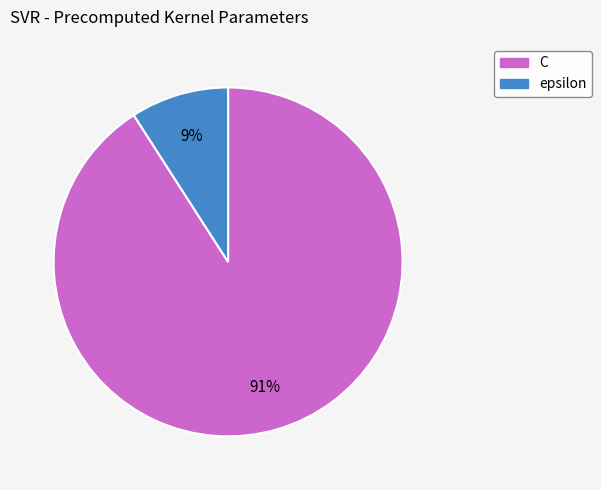

Which category accounts for the majority?

C